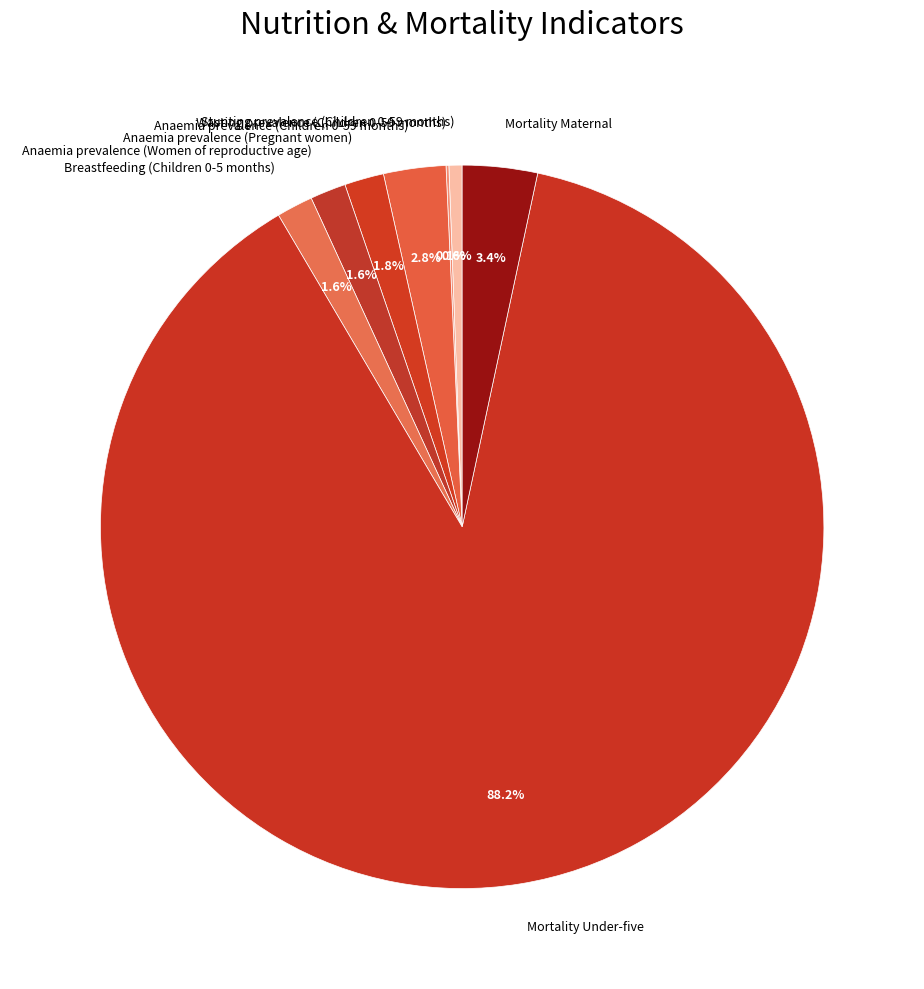

Combined, what portion of the pie is Stunting prevalence (Children 0-59 months) and Anaemia prevalence (Women of reproductive age)?

2.2%